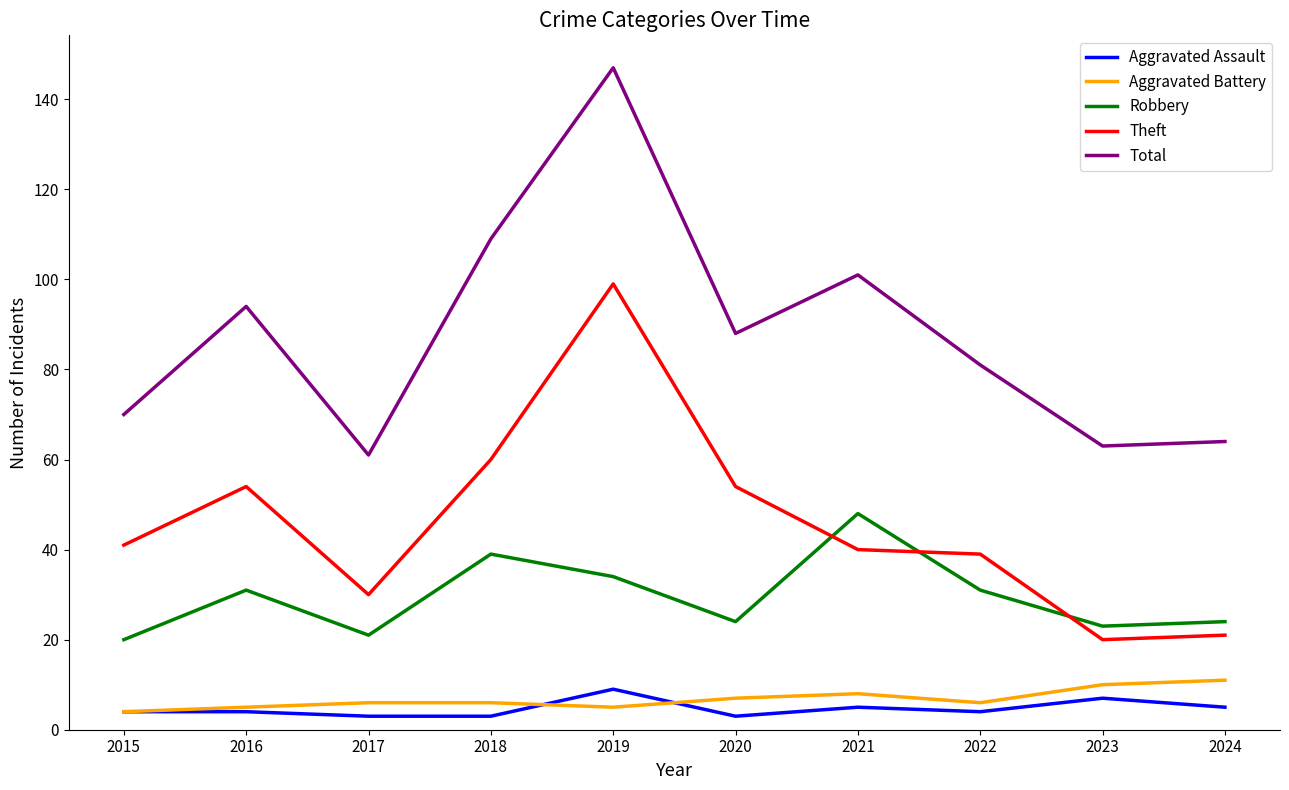

Reading right to left, list all the values displayed in this chart.

Aggravated Assault: 2024=5	2023=7	2022=4	2021=5	2020=3	2019=9	2018=3	2017=3	2016=4	2015=4
Aggravated Battery: 2024=11	2023=10	2022=6	2021=8	2020=7	2019=5	2018=6	2017=6	2016=5	2015=4
Robbery: 2024=24	2023=23	2022=31	2021=48	2020=24	2019=34	2018=39	2017=21	2016=31	2015=20
Theft: 2024=21	2023=20	2022=39	2021=40	2020=54	2019=99	2018=60	2017=30	2016=54	2015=41
Total: 2024=64	2023=63	2022=81	2021=101	2020=88	2019=147	2018=109	2017=61	2016=94	2015=70